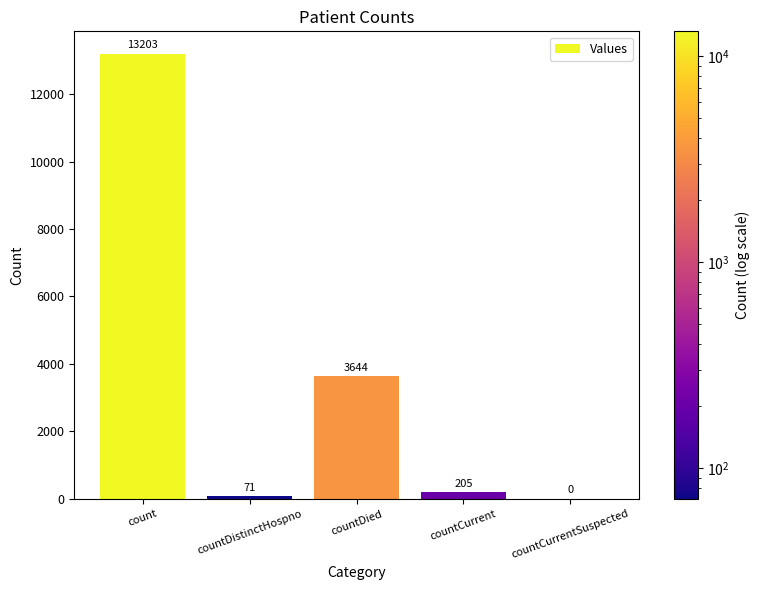

Does the chart contain stacked bars?

No